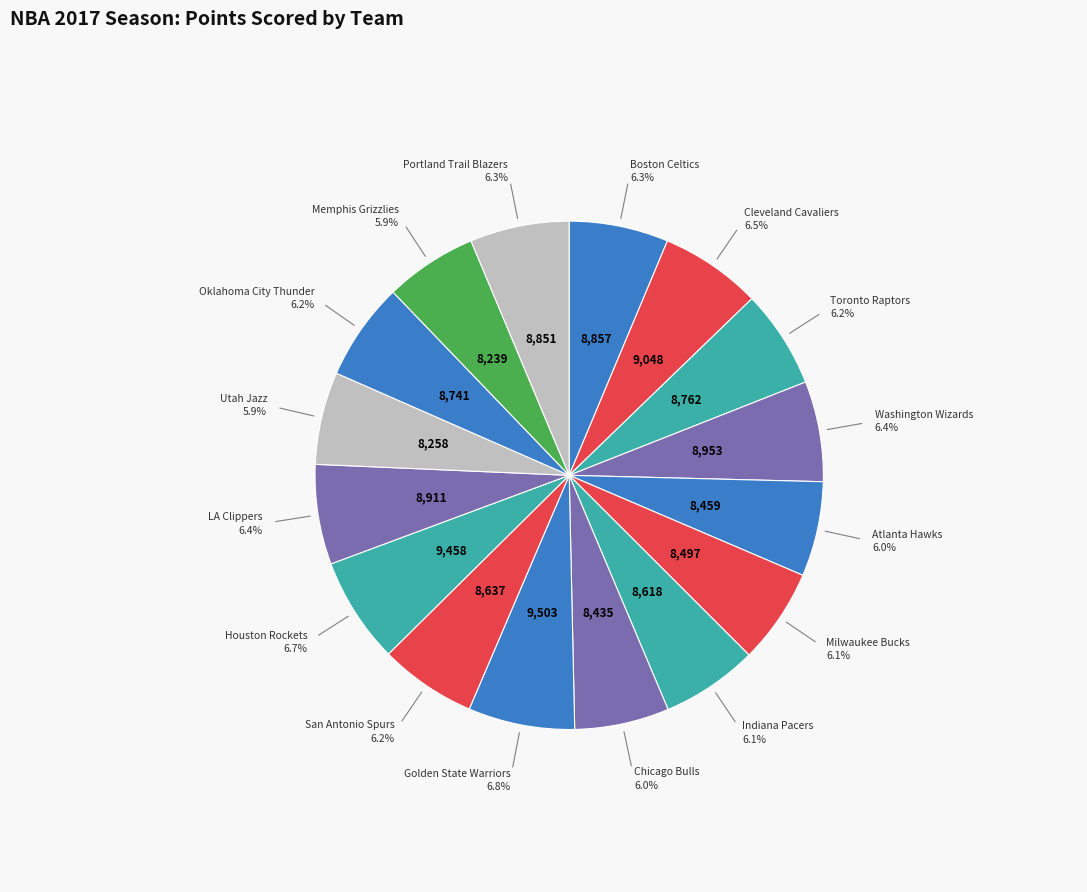

Count the number of slices in the pie.

16